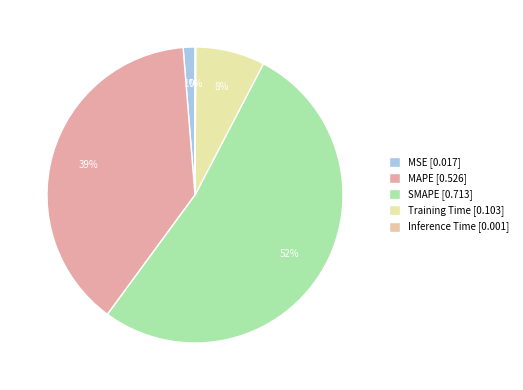

What is the change in value from Training Time to Inference Time?

-0.1